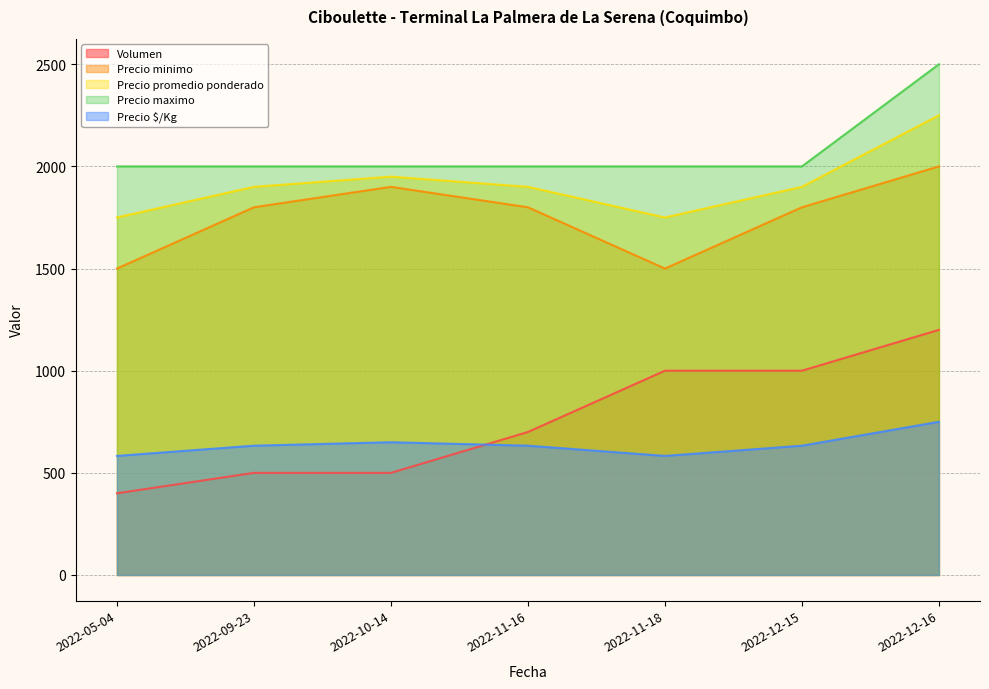

Reading right to left, transcribe all the data shown in this chart.

Volumen: 1200	1000	1000	700	500	500	400
Precio minimo: 2000	1800	1500	1800	1900	1800	1500
Precio promedio ponderado: 2250	1900	1750	1900	1950	1900	1750
Precio maximo: 2500	2000	2000	2000	2000	2000	2000
Precio $/Kg: 750	633	583	633	650	633	583